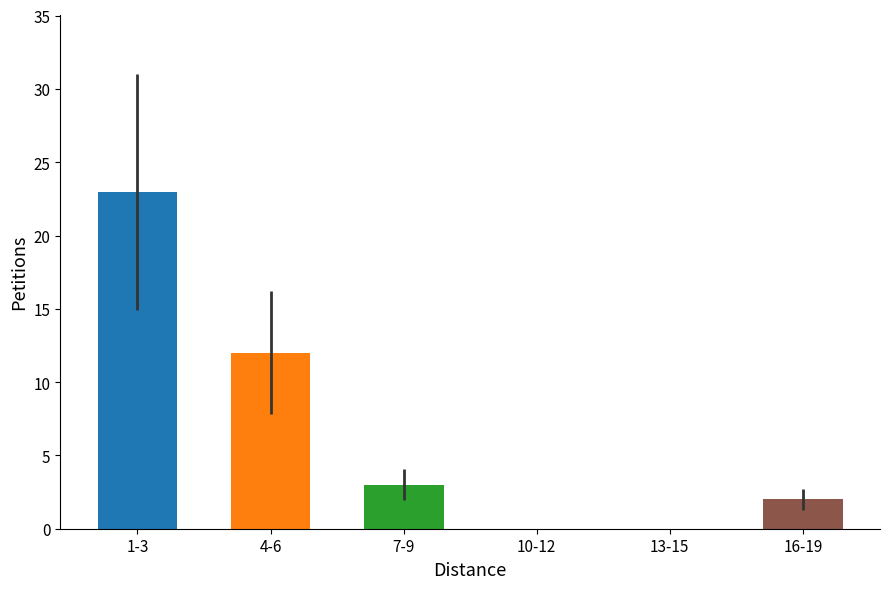

What is the change in value from 4-6 to 13-15?

-12